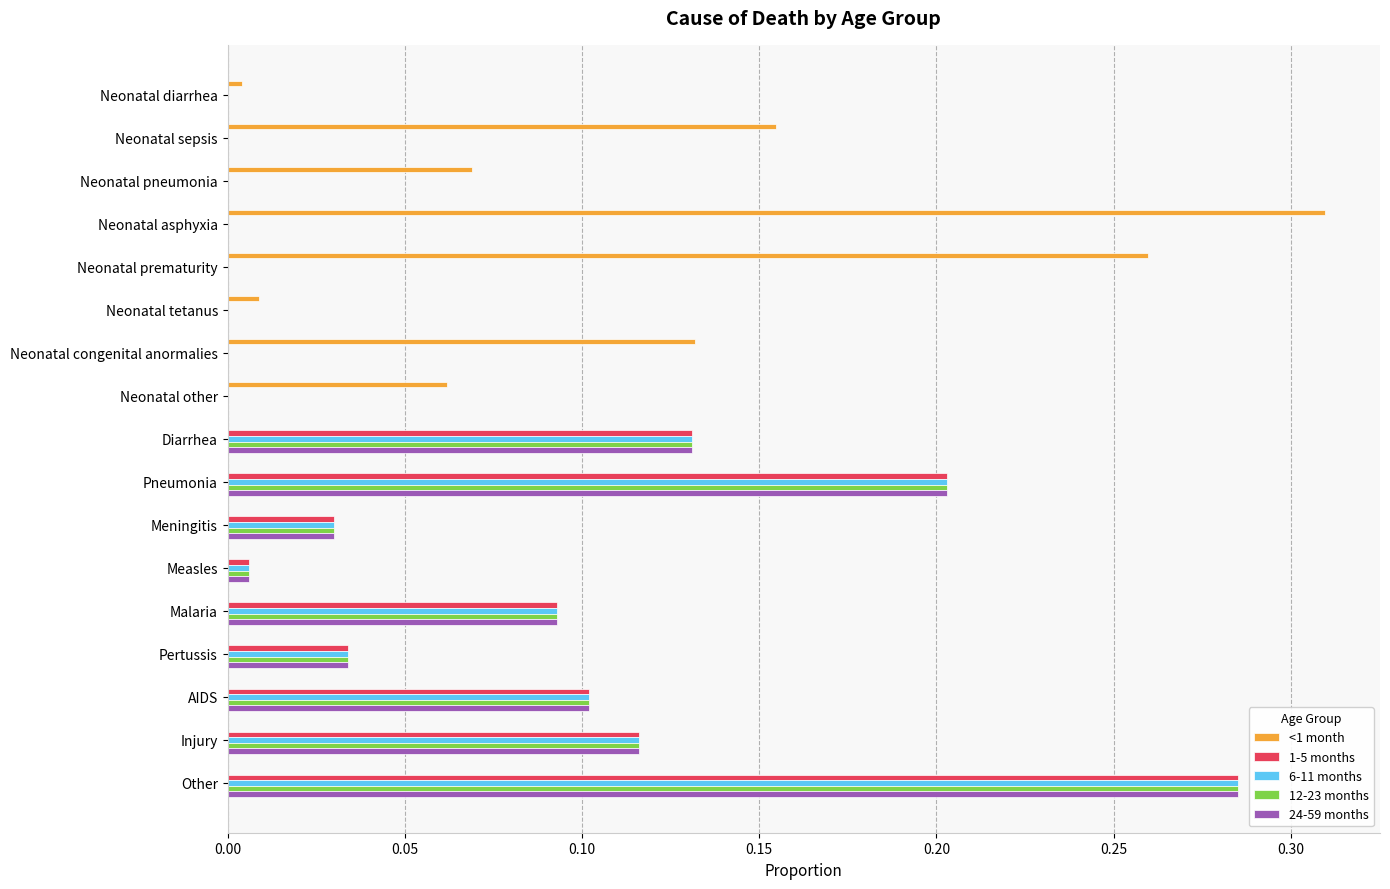

What is the sum of all 24-59 months values?

1.0